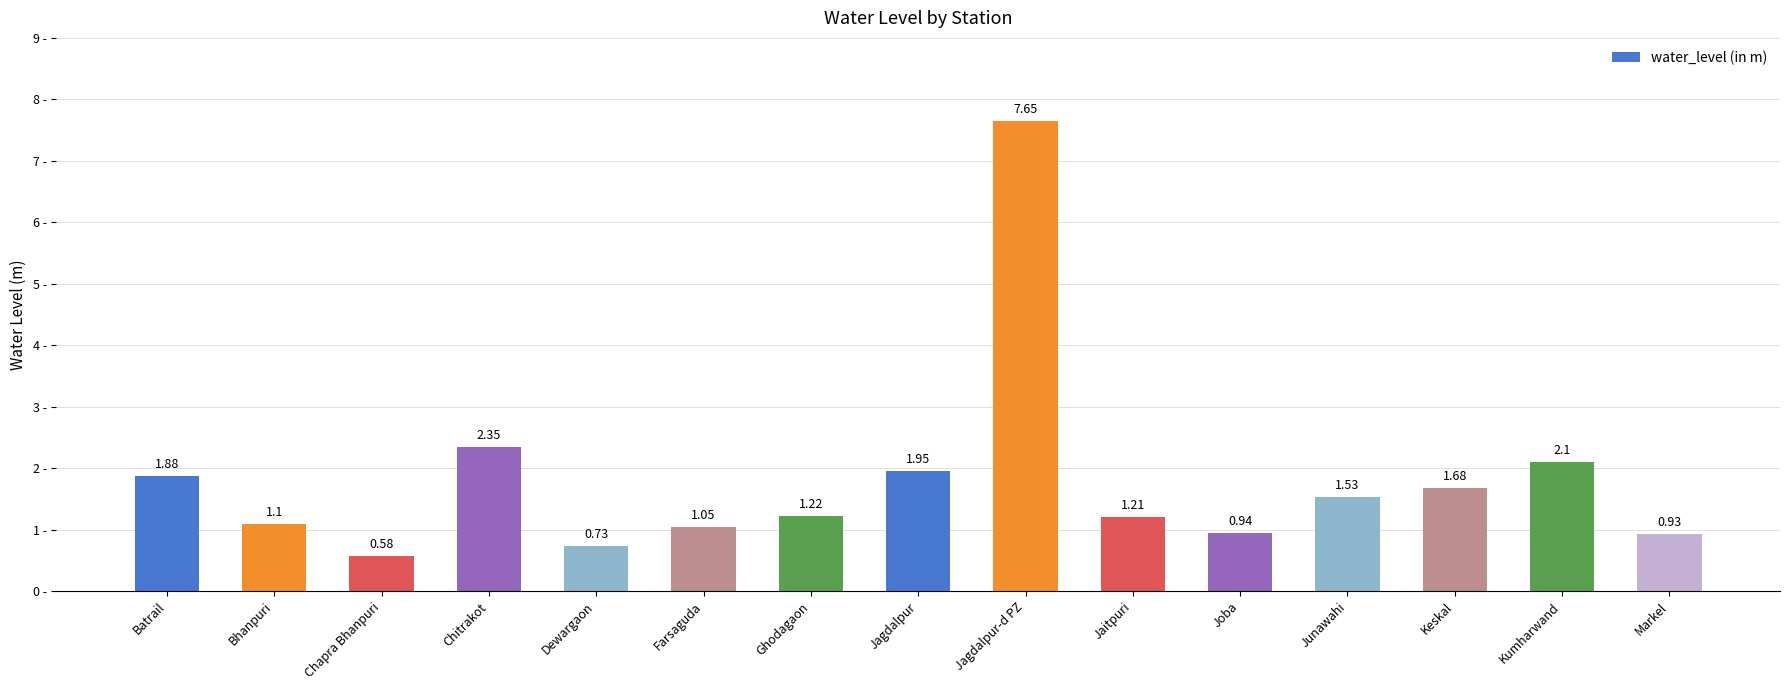

Are the bars horizontal?

No